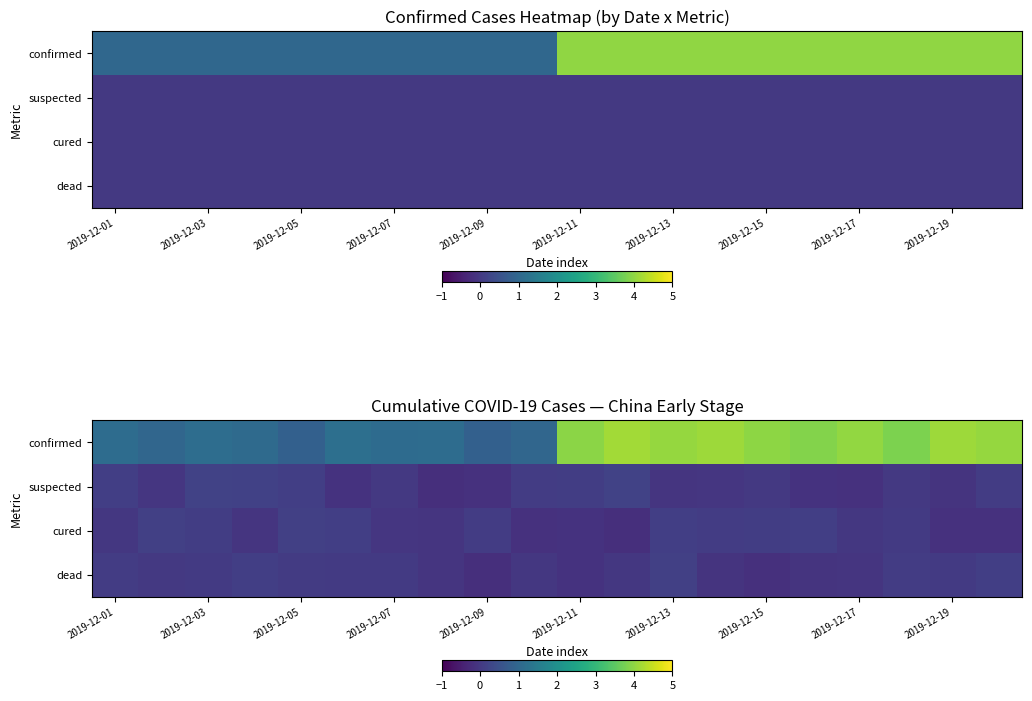

Between 2019-12-15 and 2019-12-13, which is larger?

2019-12-13